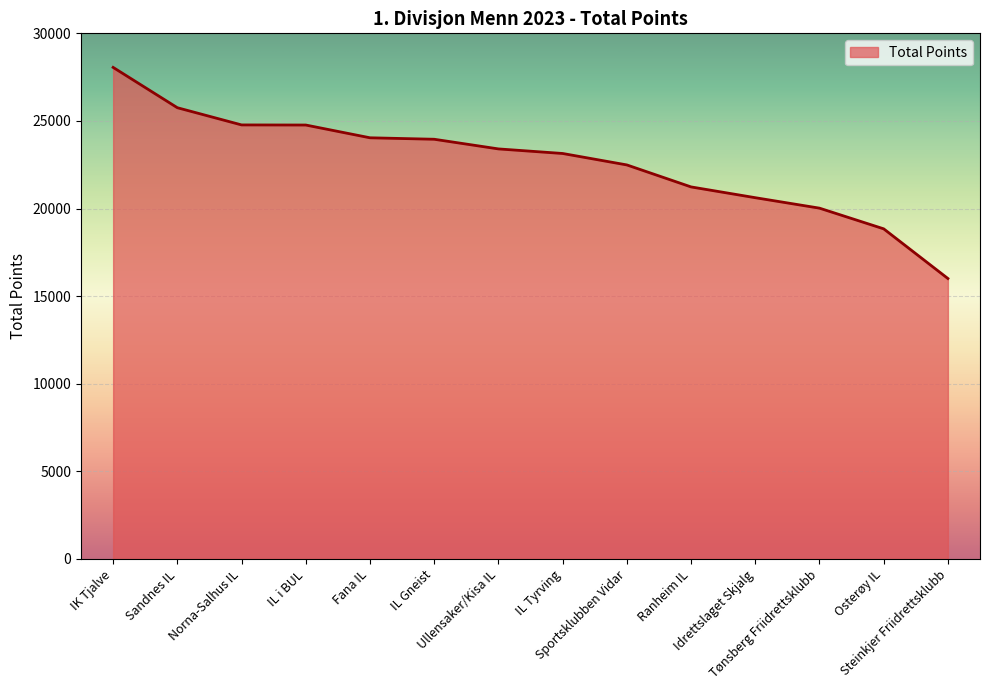

What position from the right is IL Gneist?

9